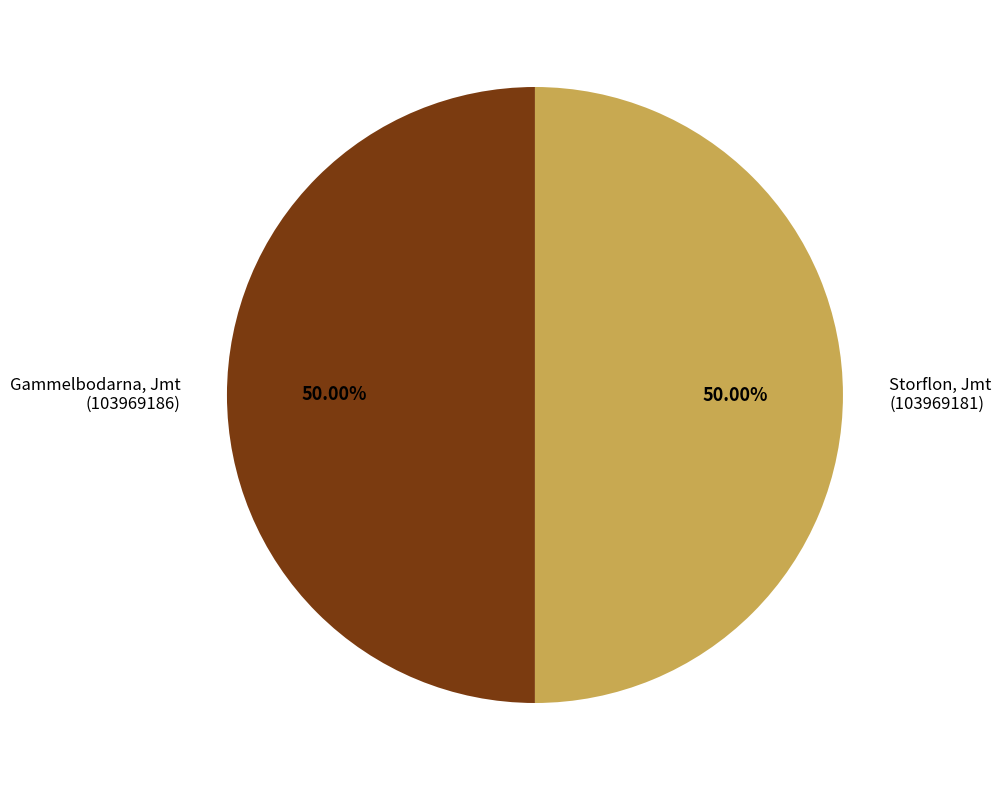

Do Gammelbodarna, Jmt (103969186) and Storflon, Jmt (103969181) together represent more than half of the pie?

Yes